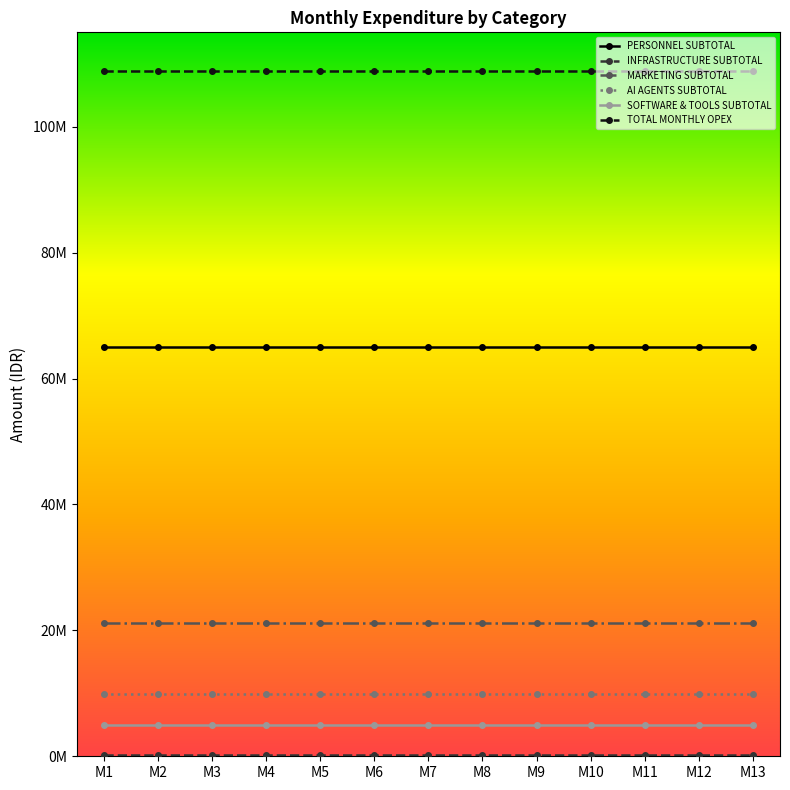

Between M11 and M8, which is larger?

M11